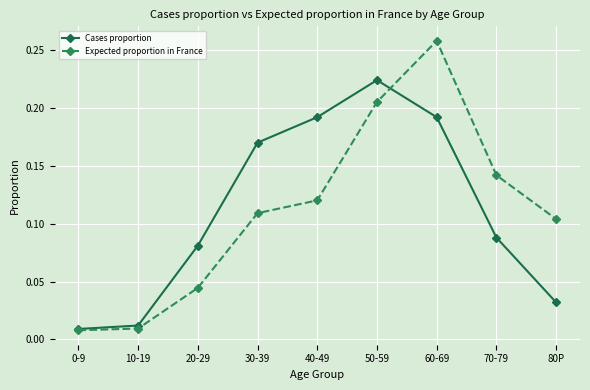

Rank the series at 60-69 from lowest to highest value.

Cases proportion, Expected proportion in France